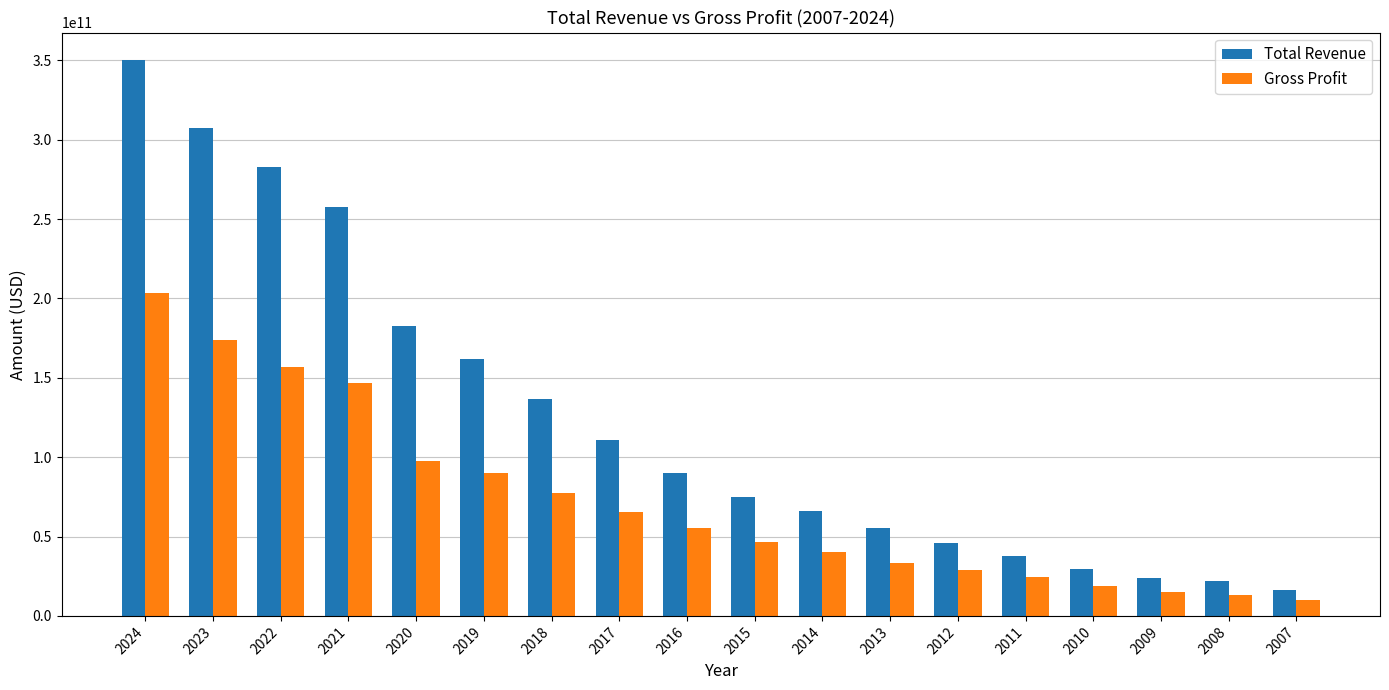

Rank the series by their average value, from highest to lowest.

Total Revenue, Gross Profit